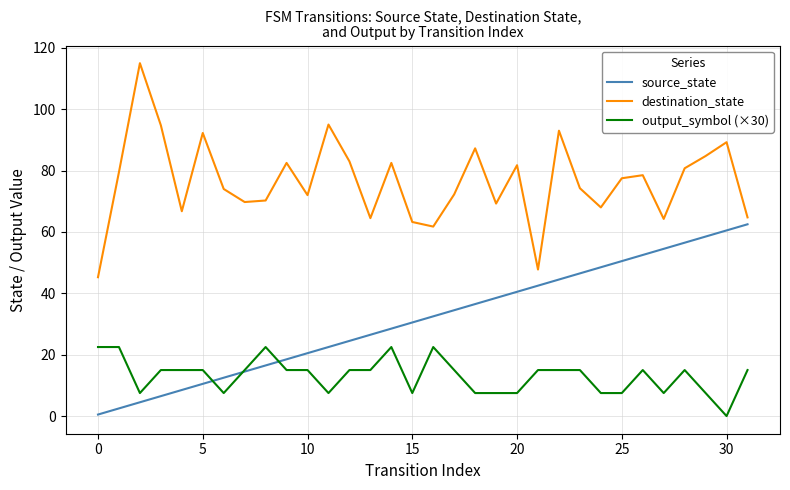

What is the maximum value shown in the chart?

115.0